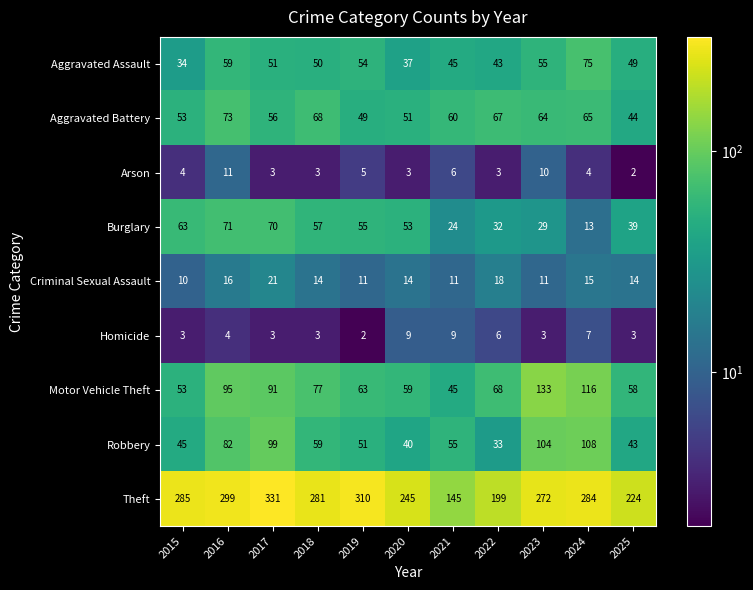

Count the number of categories in the chart.

11